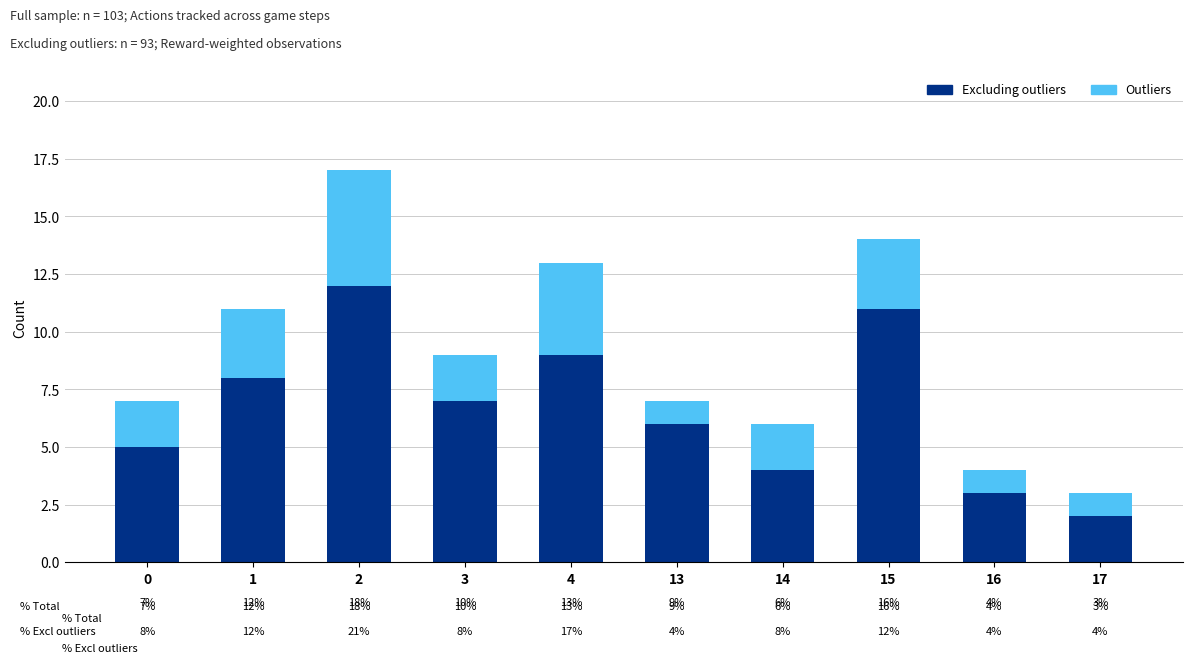

What is the value of the Excluding outliers bar at the 1st from the left?

5